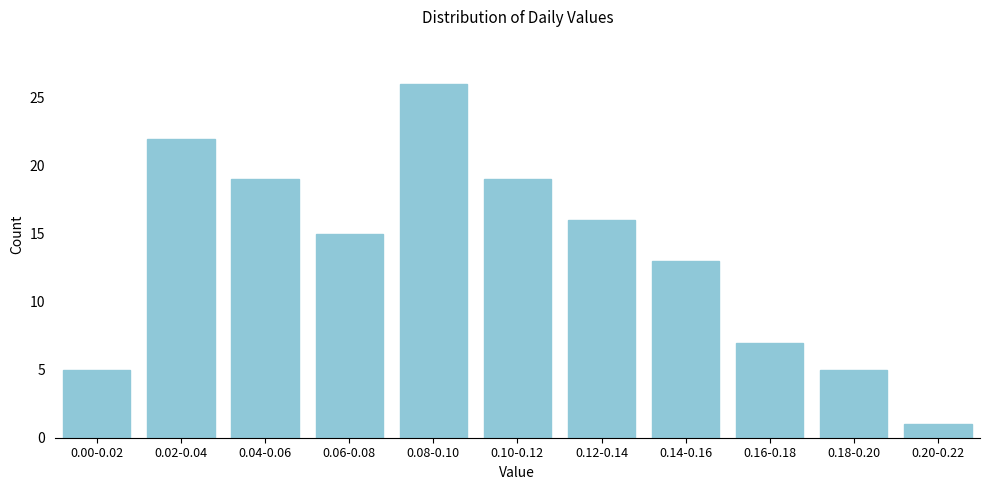

Reading left to right, list all the values displayed in this chart.

5	22	19	15	26	19	16	13	7	5	1